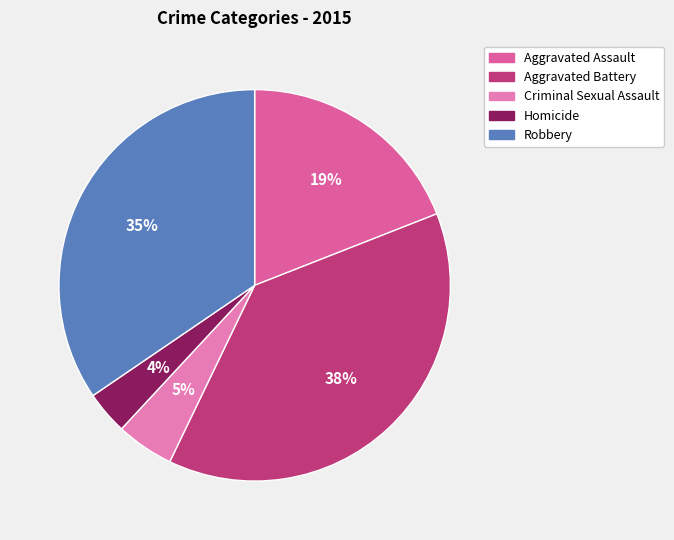

Does any single category account for the majority?

No